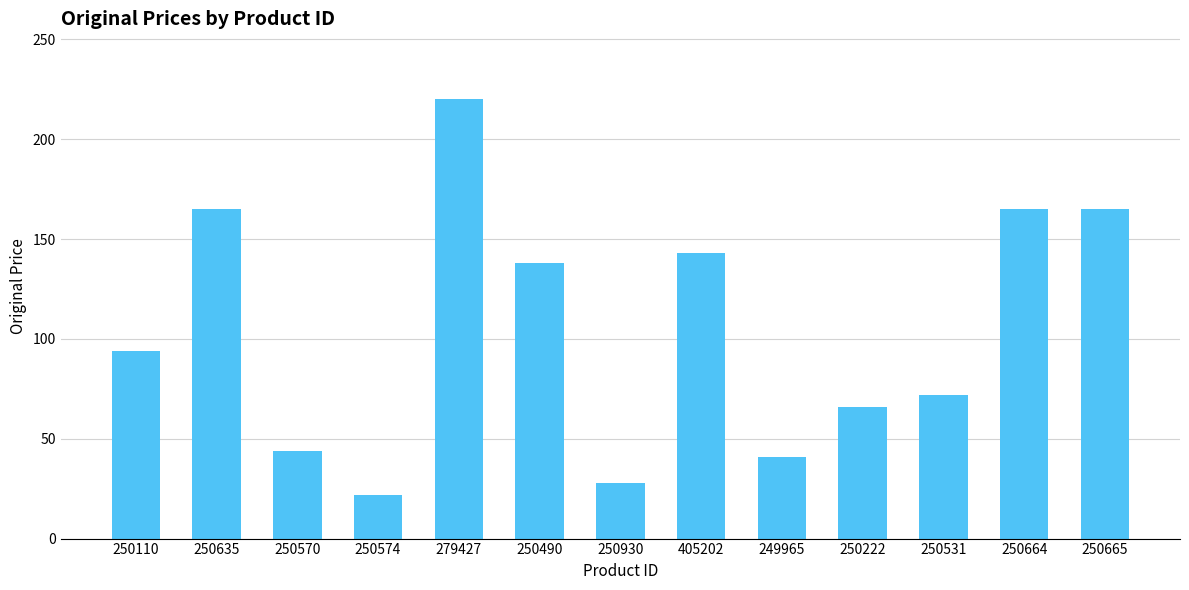

What is the sum of all values?

1363